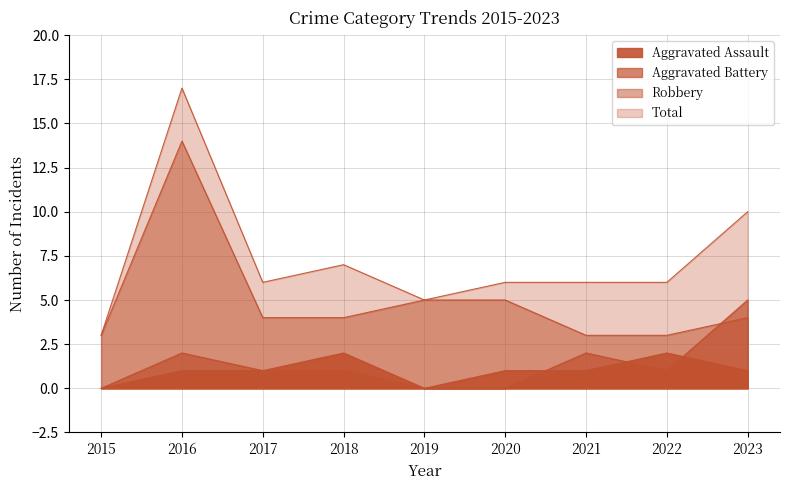

Which category has the lowest value in the Aggravated Battery series?

2015